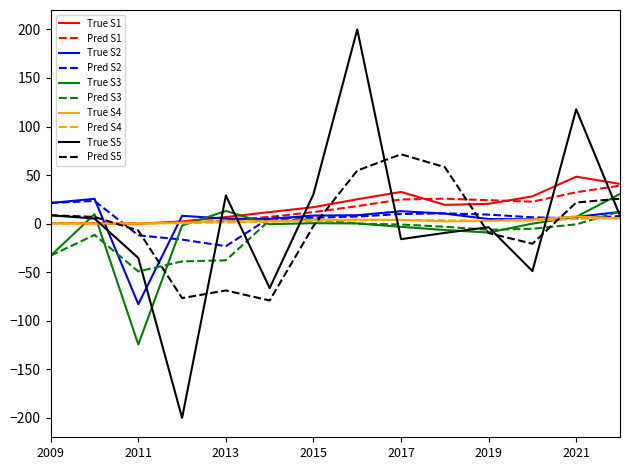

What is the minimum value for True S2?

-82.9